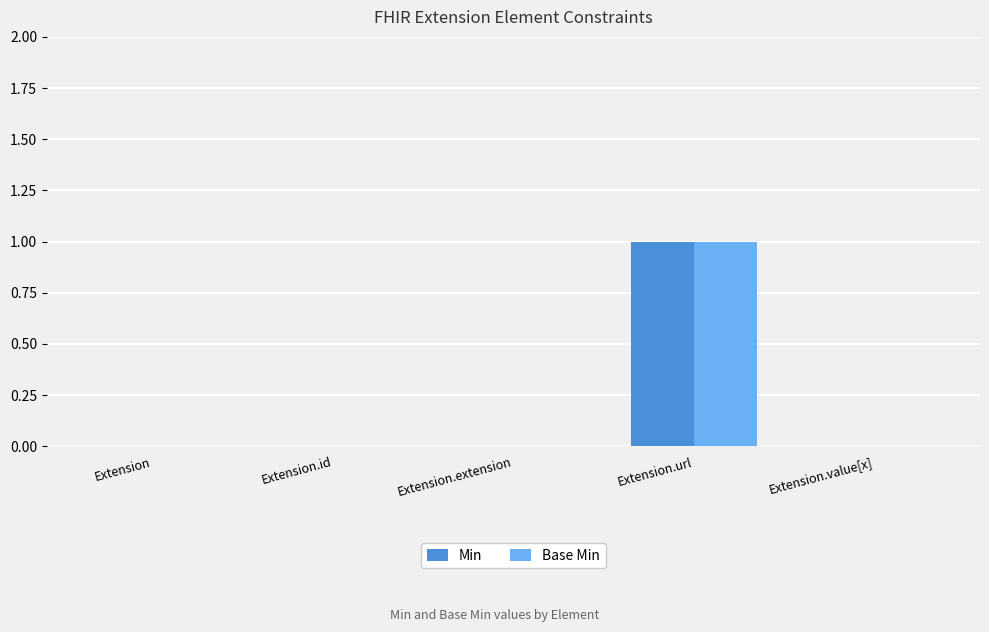

What are all the series names shown in the legend?

Min, Base Min